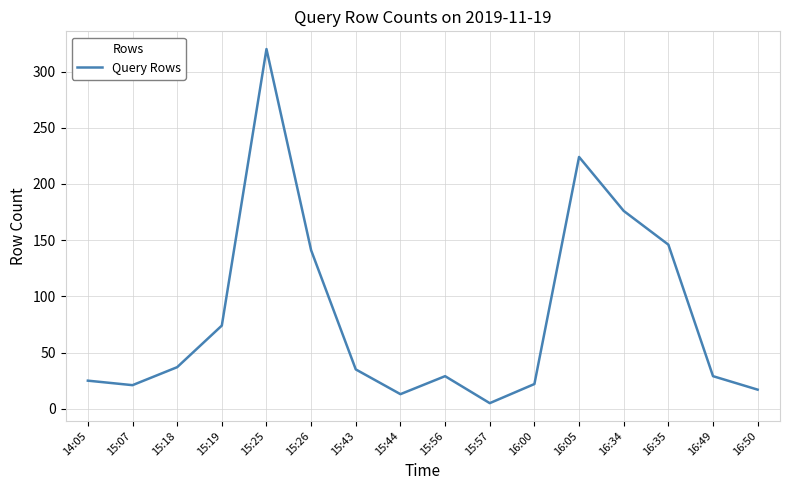

What value does the data have at 15:26?

141